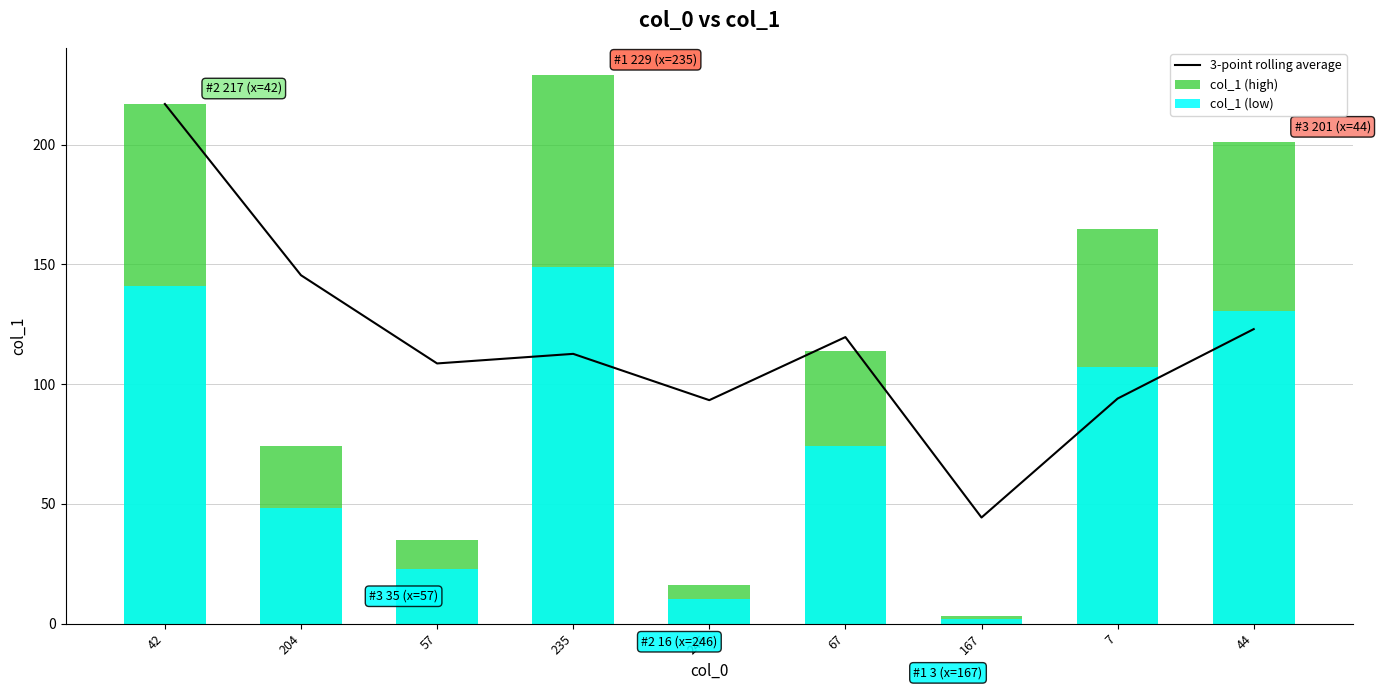

The value of col_1 (low) at 7 is 66.6. True or false?

False